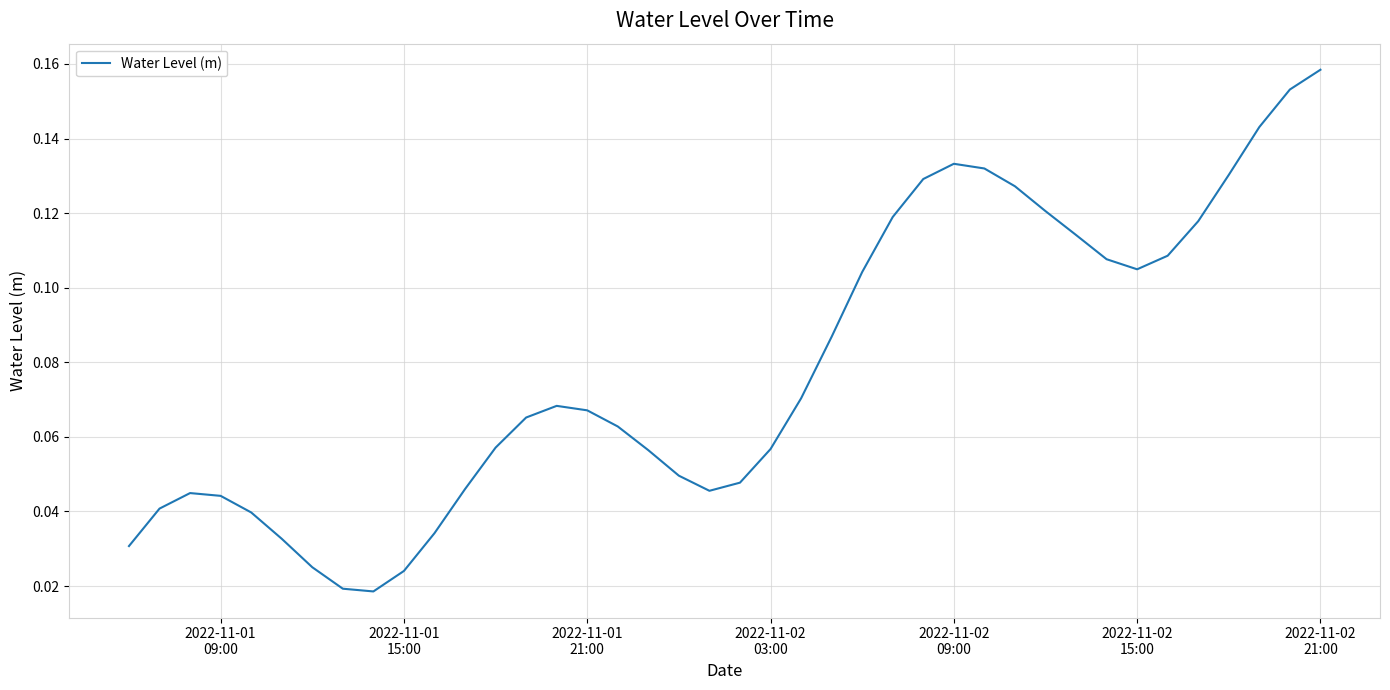

Which label corresponds to the largest value in the chart?

2022-11-02
21:00